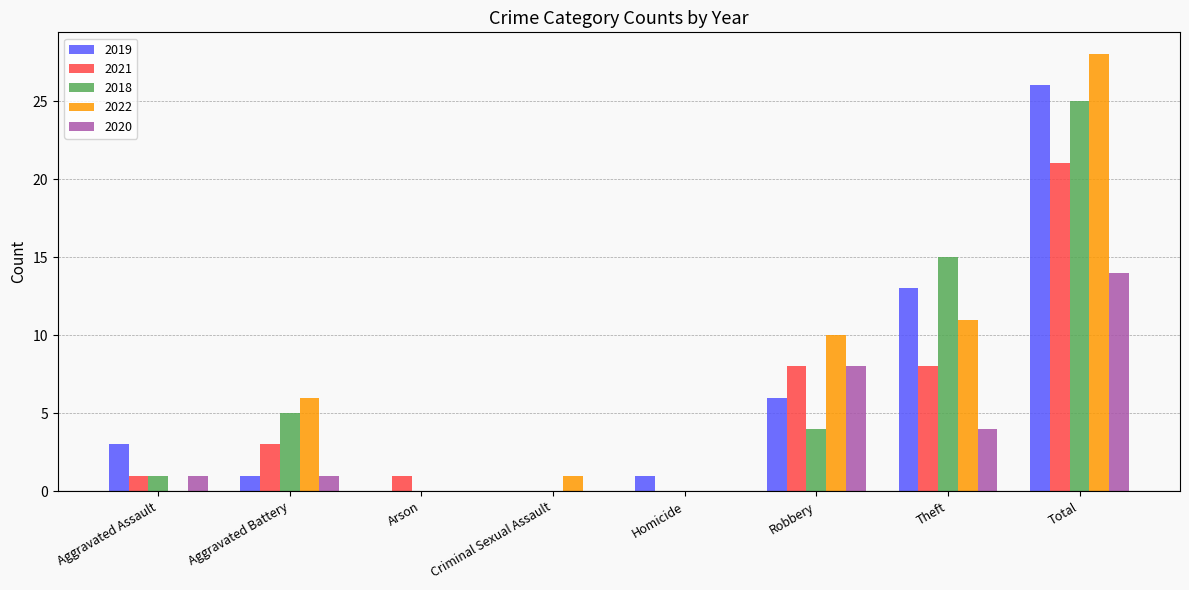

Which category has the highest value in the 2020 series?

Total